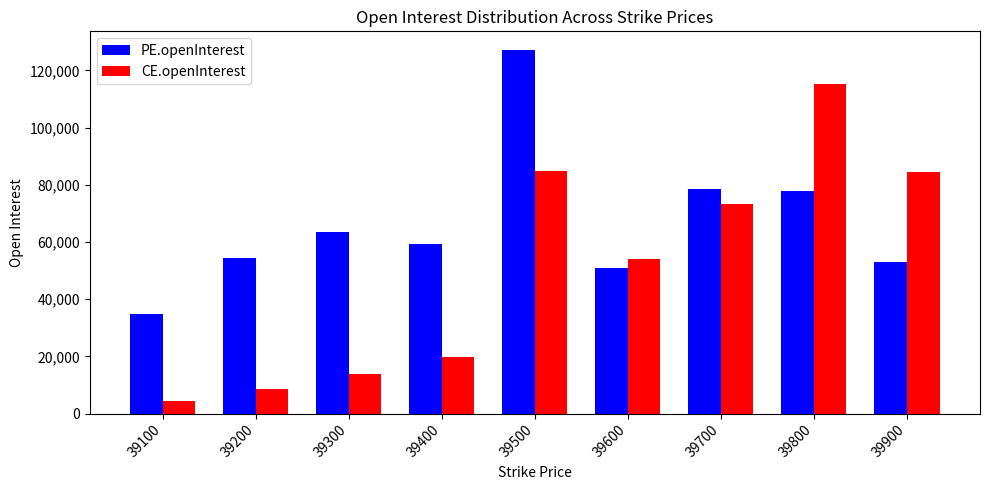

Which series changed the most between 39700 and 39800?

CE.openInterest